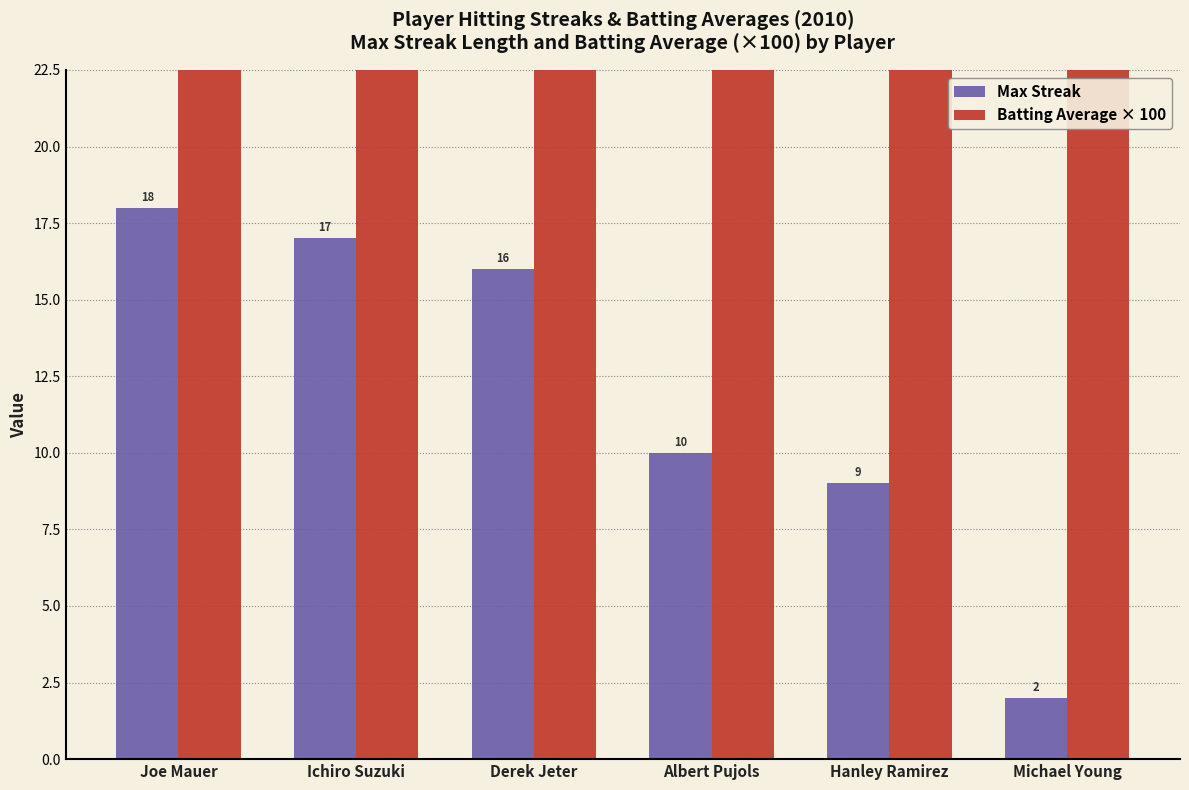

How many values in the Max Streak series exceed 16?

2